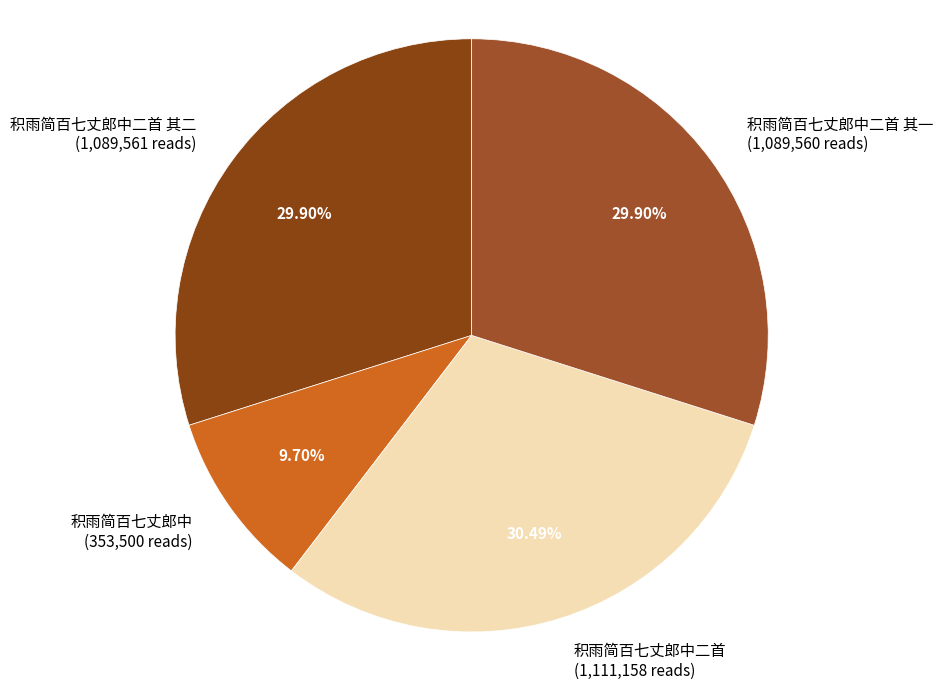

To the nearest percent, what is the average slice percentage?

25%